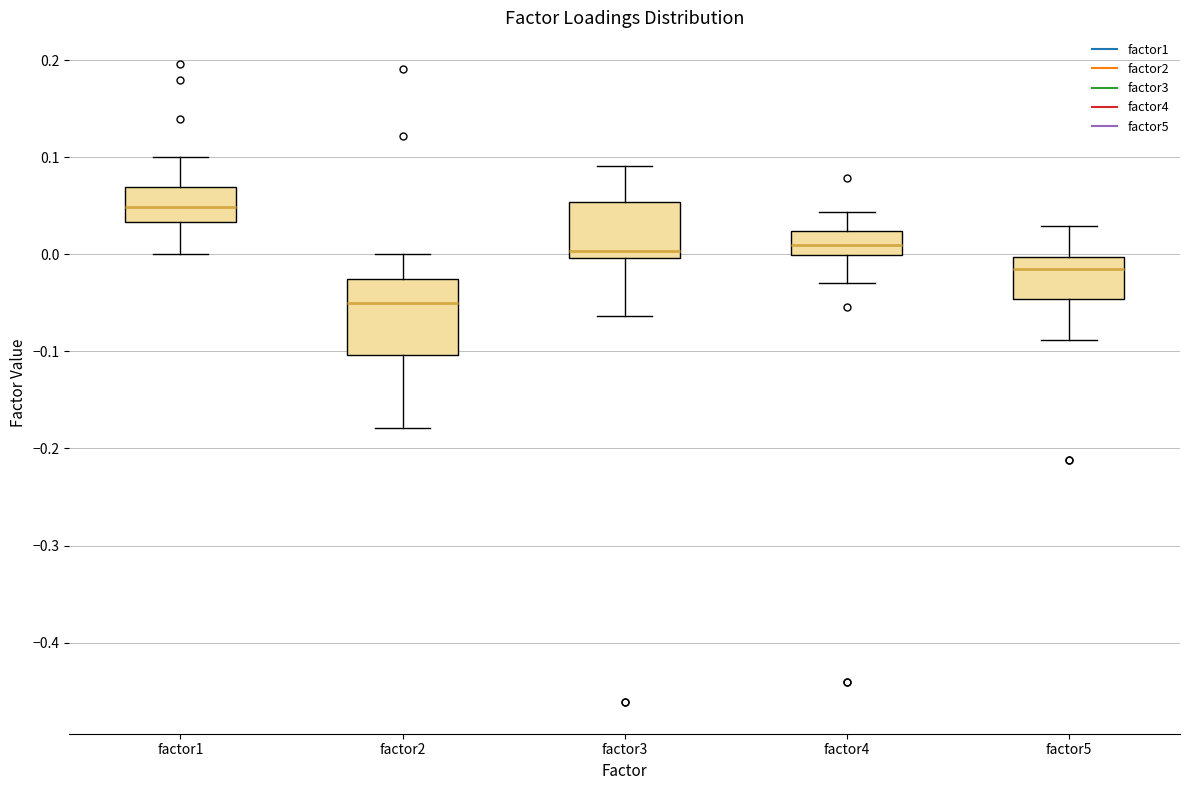

Where does the upper whisker of the box for factor1 end on the y-axis? The values are not printed on the chart, so give them approximately, as read against the axis.

0.10